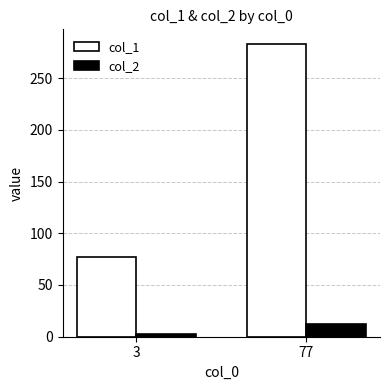

Reading left to right, transcribe all the data shown in this chart.

col_1: 77	283
col_2: 3	12